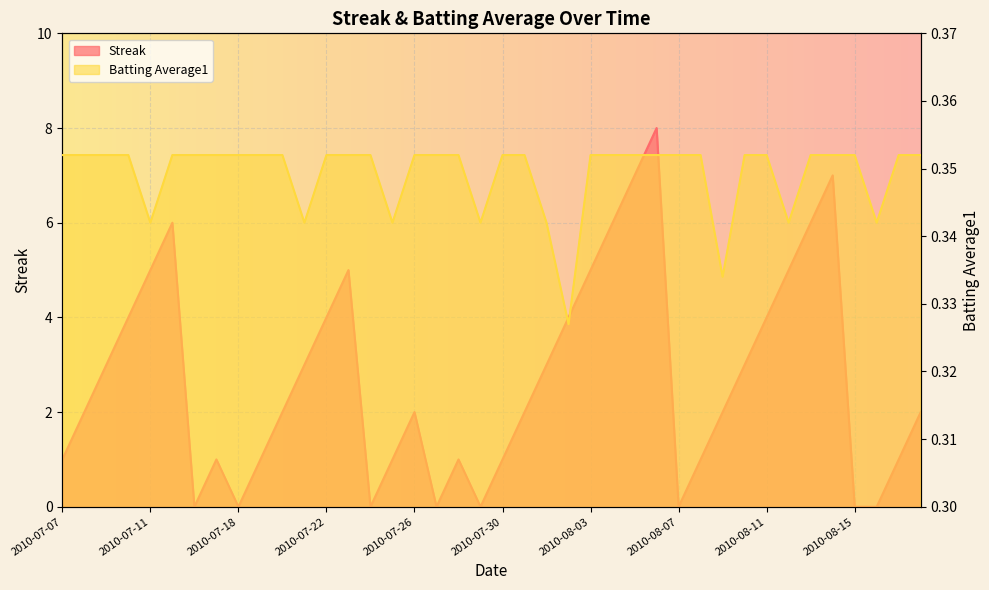

Rank the series at 2010-07-09 from lowest to highest value.

Batting Average1, Streak